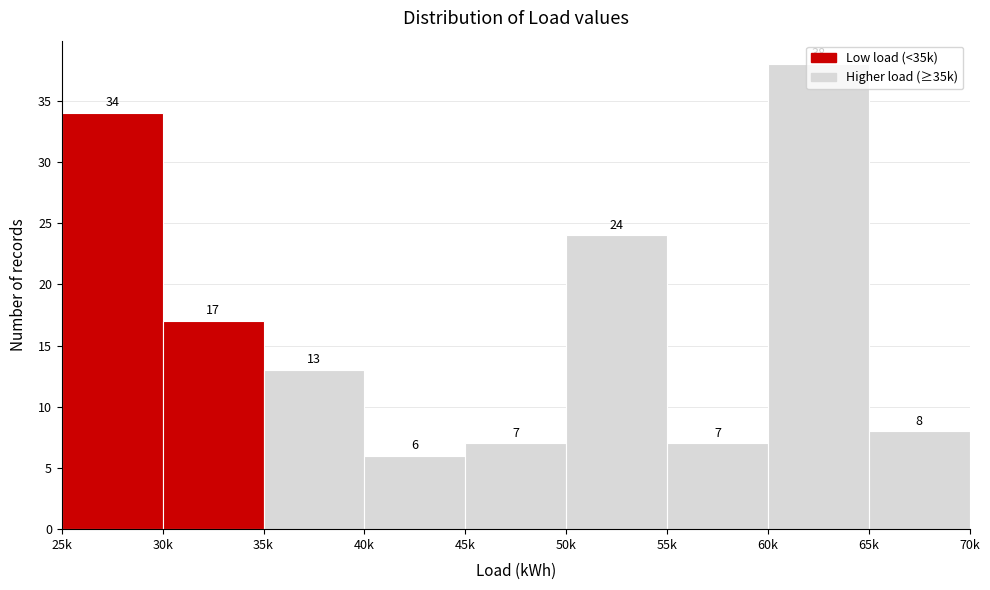

What is the sum of all values?

154